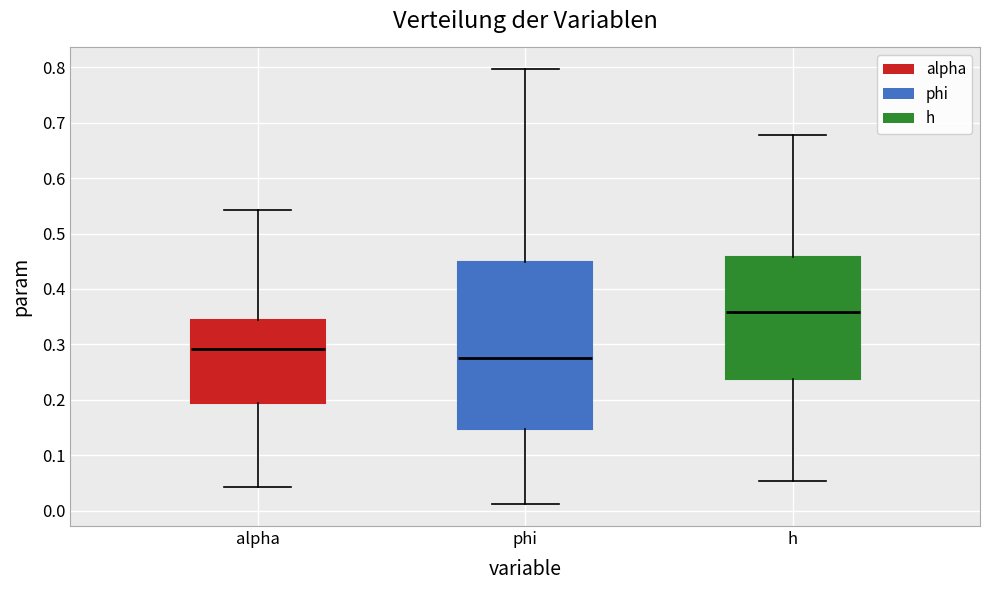

Reading left to right, transcribe this box plot: for each box, give where its median line is, the range the box spans, and where its two whiskers end, as read against the y-axis. The values are not printed on the chart, so give them approximately, as read against the axis.

alpha: median 0.29, box 0.19 to 0.34, whiskers 0.04 to 0.54
phi: median 0.28, box 0.15 to 0.45, whiskers 0.01 to 0.80
h: median 0.36, box 0.24 to 0.46, whiskers 0.05 to 0.68